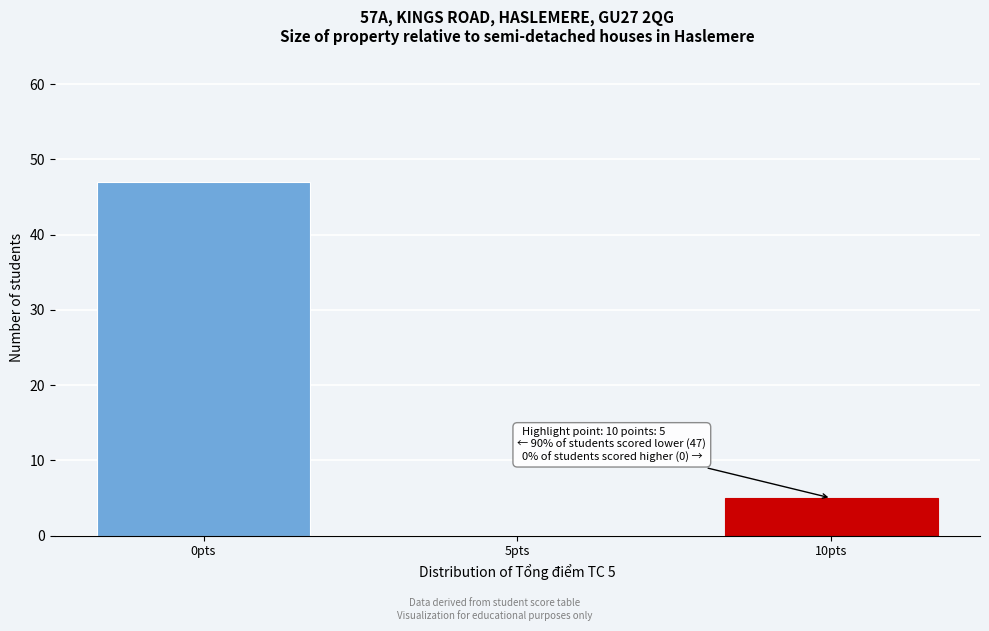

Reading left to right, list all the values displayed in this chart.

0pts=47	5pts=0	10pts=5